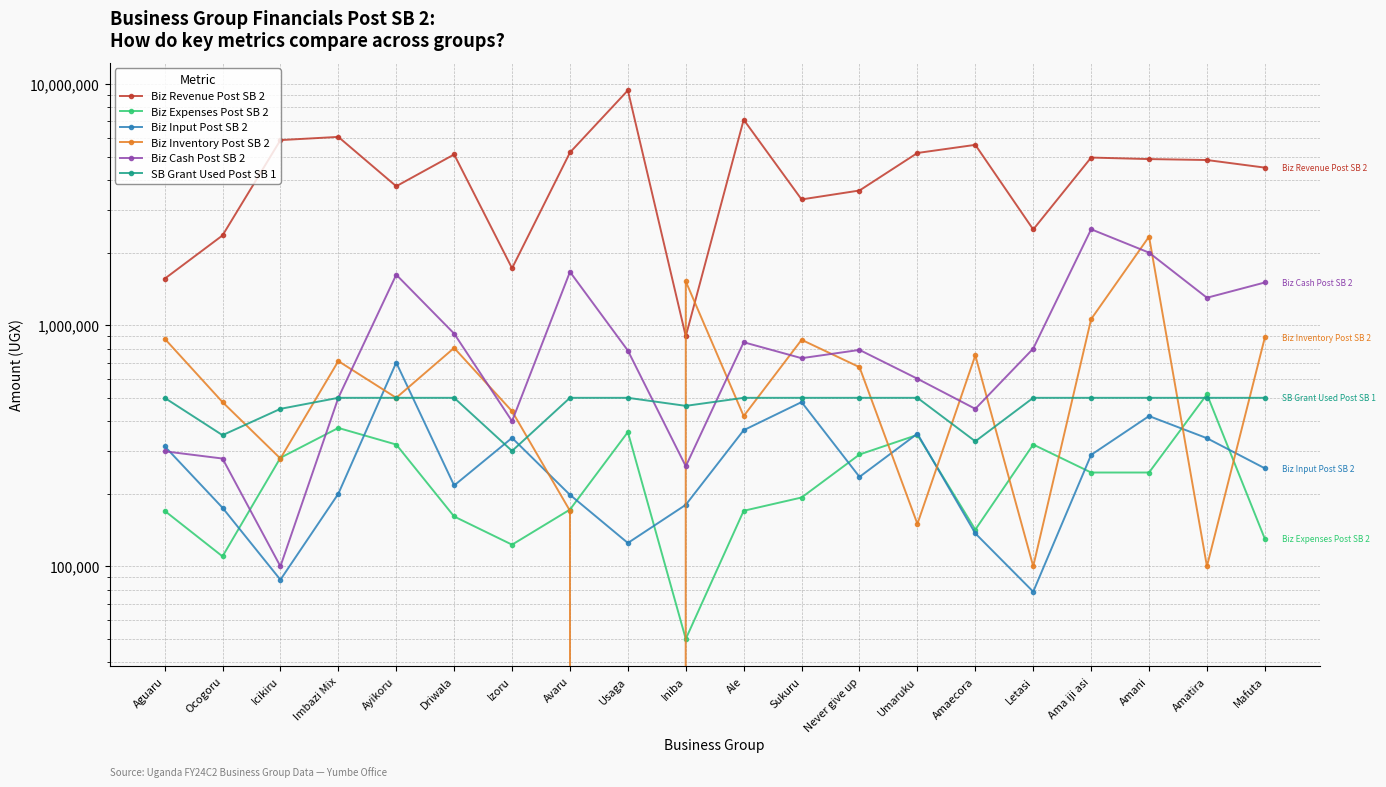

Reading right to left, transcribe all the data shown in this chart.

Biz Revenue Post SB 2: 4504000	4843000	4887000	4958000	2495000	5598000	5180000	3620000	3324200	7118000	900000	9419500	5204000	1723000	5108000	3770000	6040000	5858000	2357000	1558000
Biz Expenses Post SB 2: 130000	517000	245000	245000	320000	142000	351000	291000	193000	170000	50000	360500	172000	123000	161000	320000	375000	282000	110000	170000
Biz Input Post SB 2: 255000	340000	420000	290000	78500	137000	355000	235000	480000	367000	180000	125000	198000	341000	216500	700000	200000	88000	175000	315000
Biz Inventory Post SB 2: 890000	100000	2330000	1060000	100000	750000	150000	670000	870000	420000	1520000	0	170000	440000	805000	500000	710000	280000	480000	880000
Biz Cash Post SB 2: 1504000	1300000	2000000	2500000	800000	450000	600000	790000	730000	850000	260000	785000	1664500	400000	923000	1620000	500000	100000	280000	300000
SB Grant Used Post SB 1: 500000	500000	500000	500000	500000	330000	500000	500000	500000	500000	463000	500000	500000	301000	500000	500000	500000	450000	350000	500000